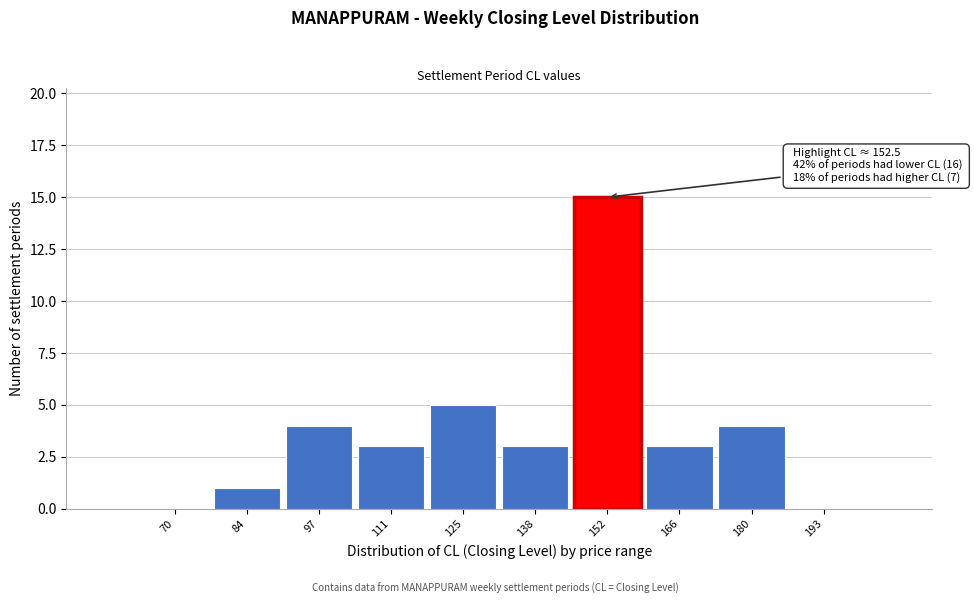

Reading left to right, extract all data points from this chart.

70=0	84=1	97=4	111=3	125=5	138=3	152=15	166=3	180=4	193=0